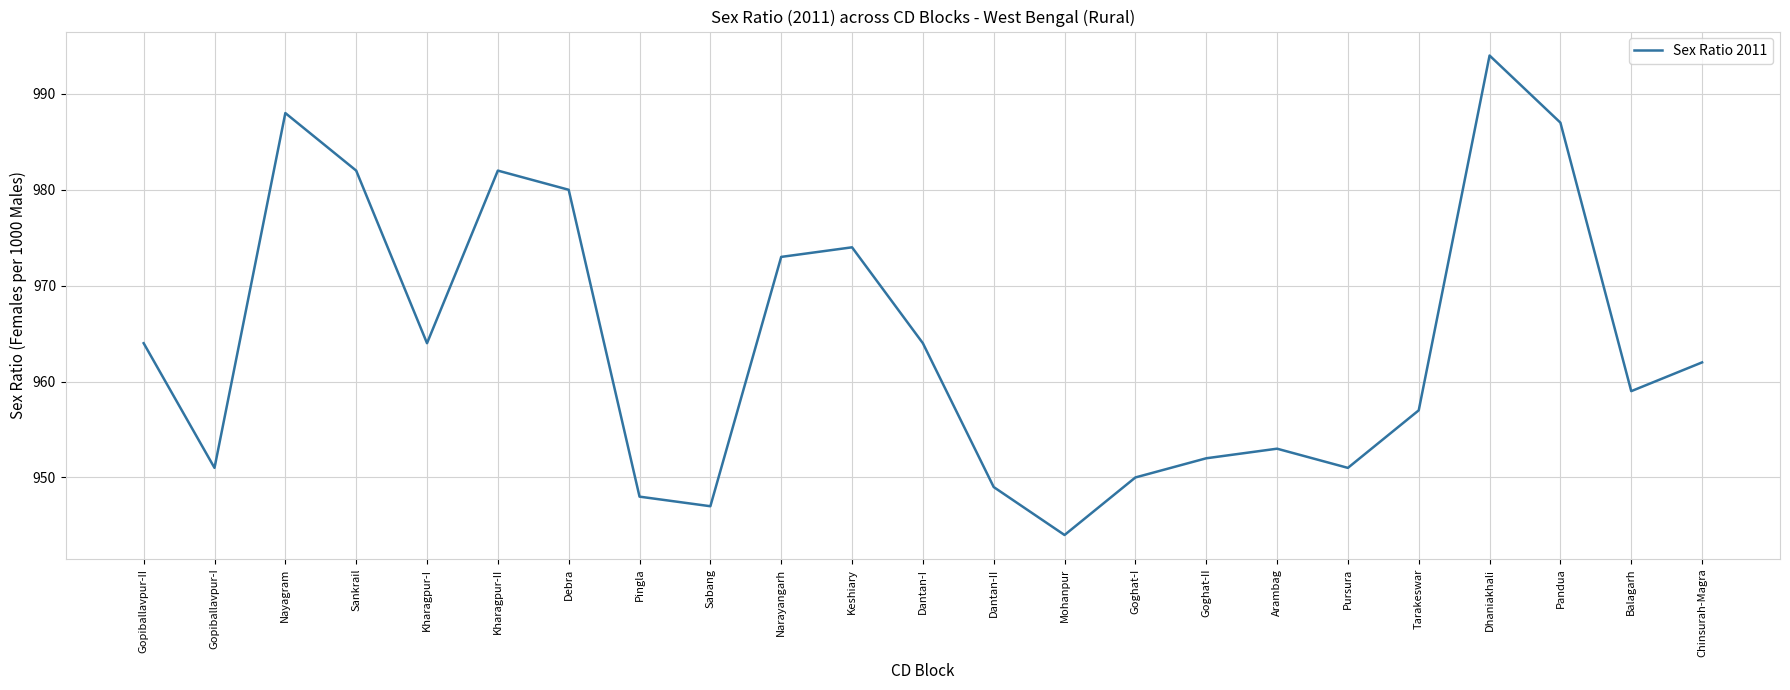

What is the sum of the values at Debra and Goghat-II?

1932